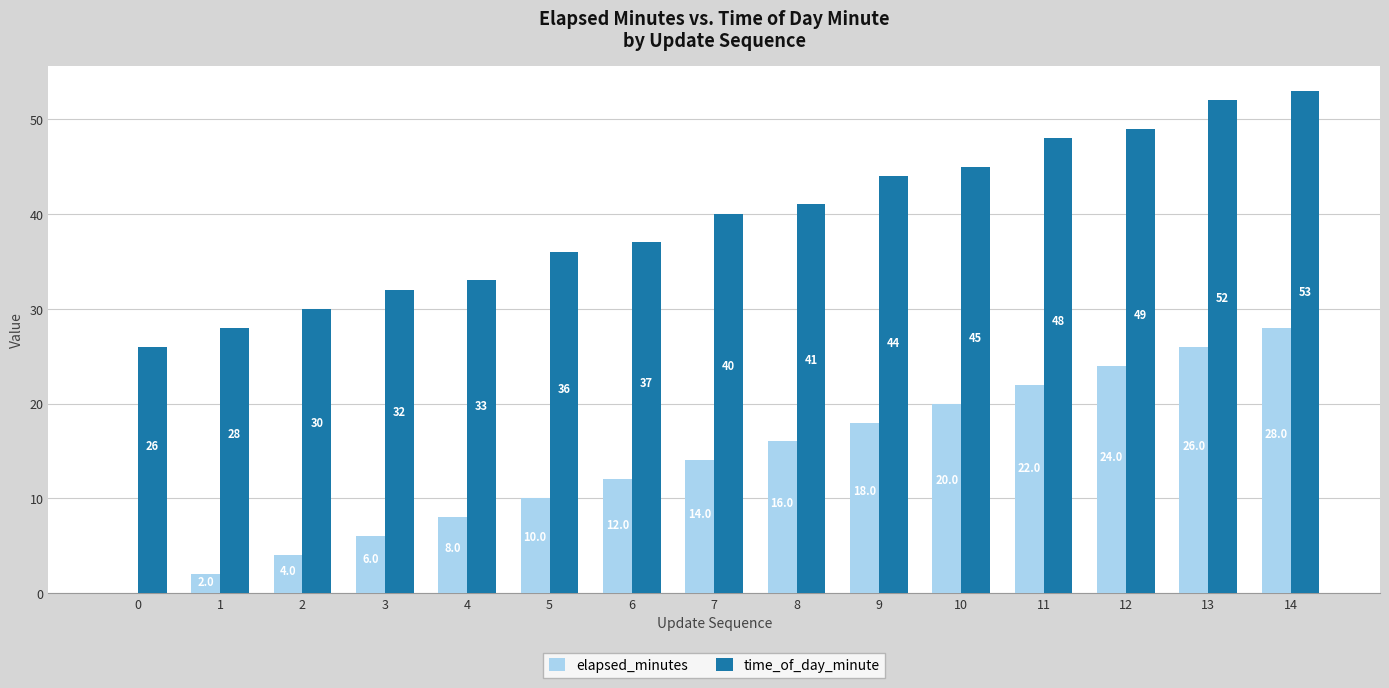

True or false: elapsed_minutes has a value of 7 at 14.

False